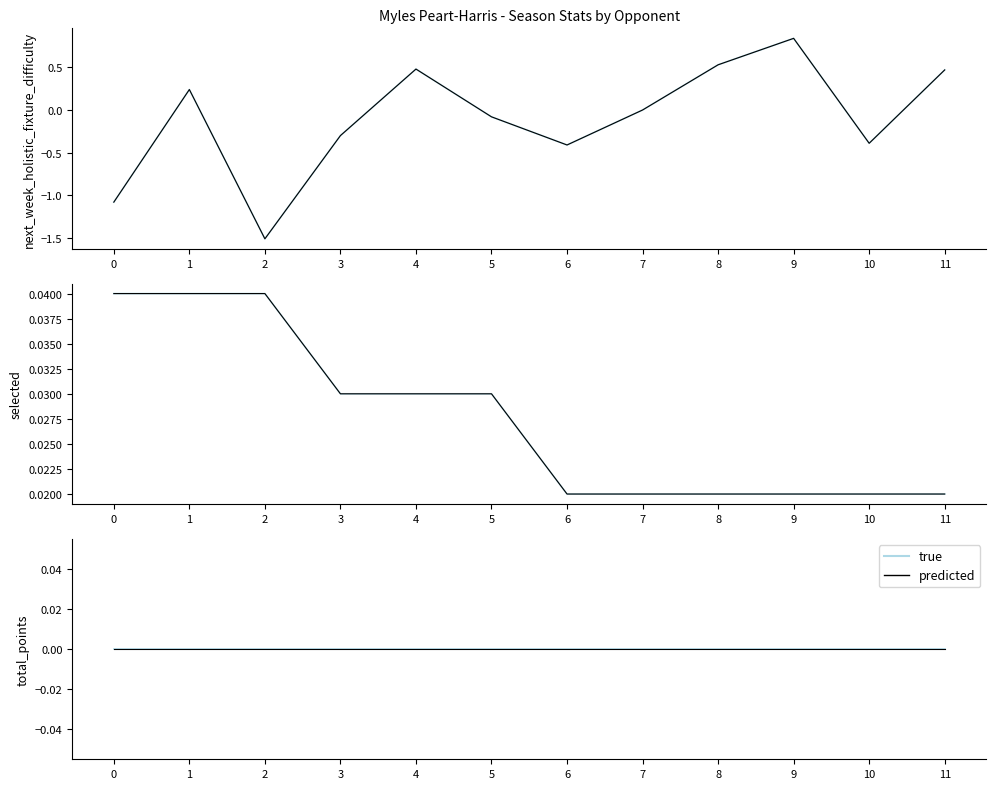

Does the chart display data point markers on the line(s)?

No